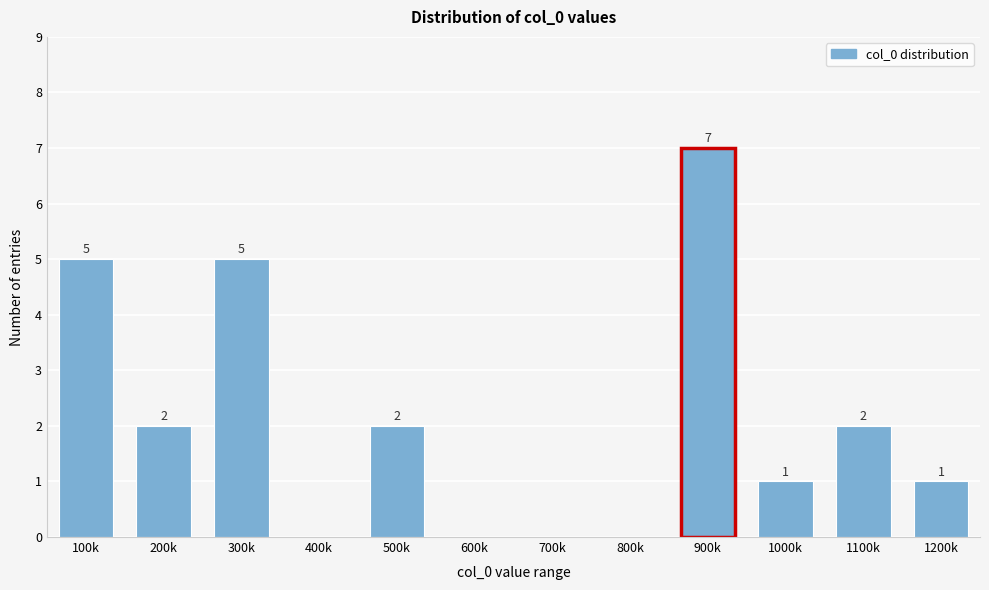

Reading left to right, transcribe all the data shown in this chart.

100k=5	200k=2	300k=5	400k=0	500k=2	600k=0	700k=0	800k=0	900k=7	1000k=1	1100k=2	1200k=1